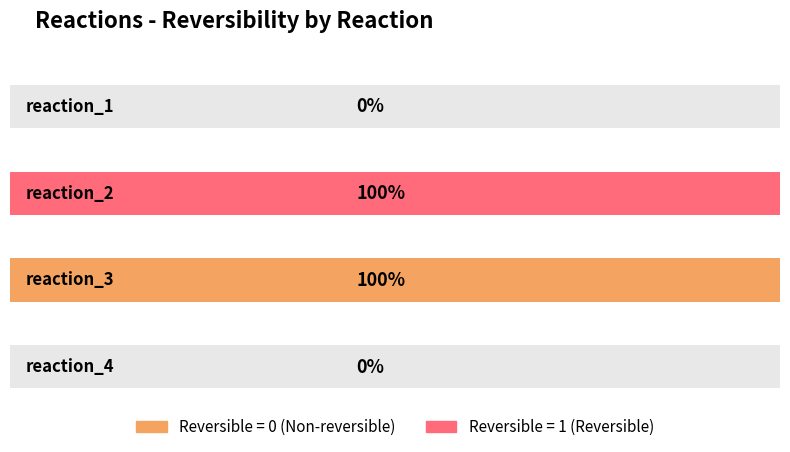

Count the values in the range 0 to 1.

4